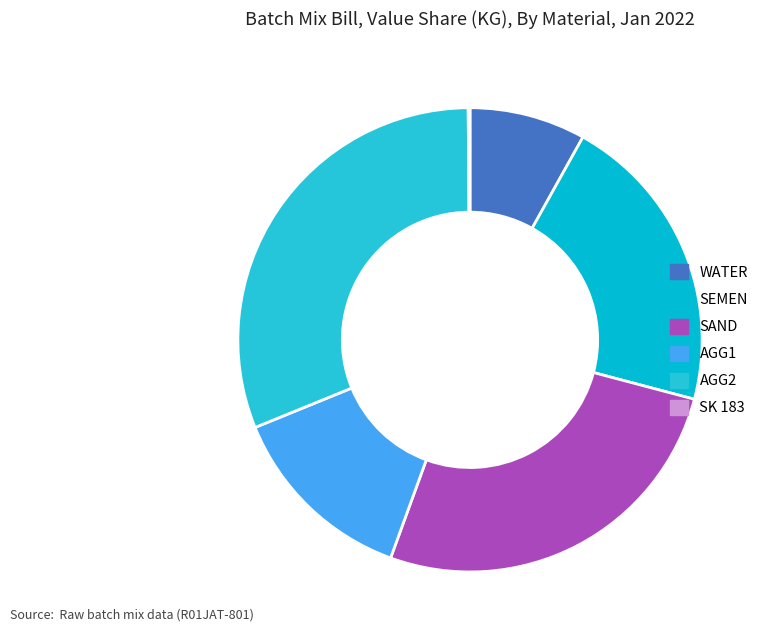

Is the sum of SK 183 and SAND greater than half?

No